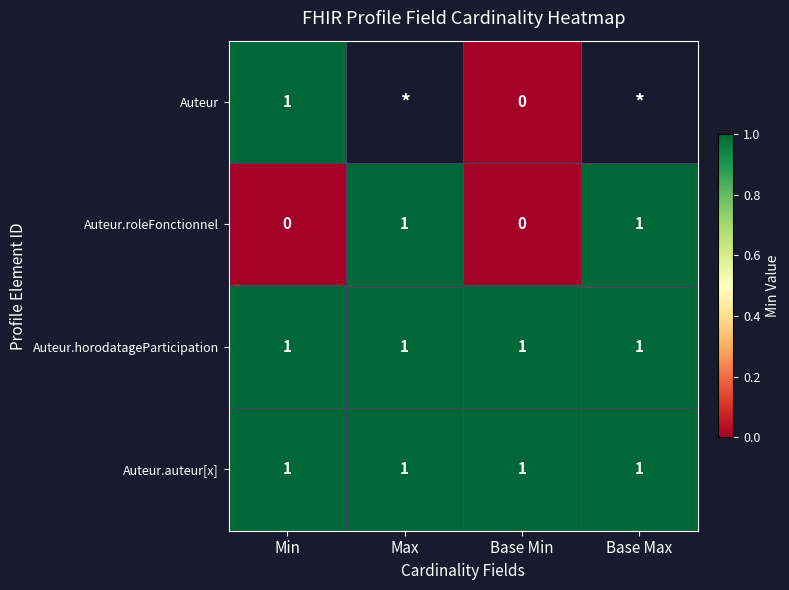

Is it true that Auteur.auteur[x] equals 2 at Base Min?

False